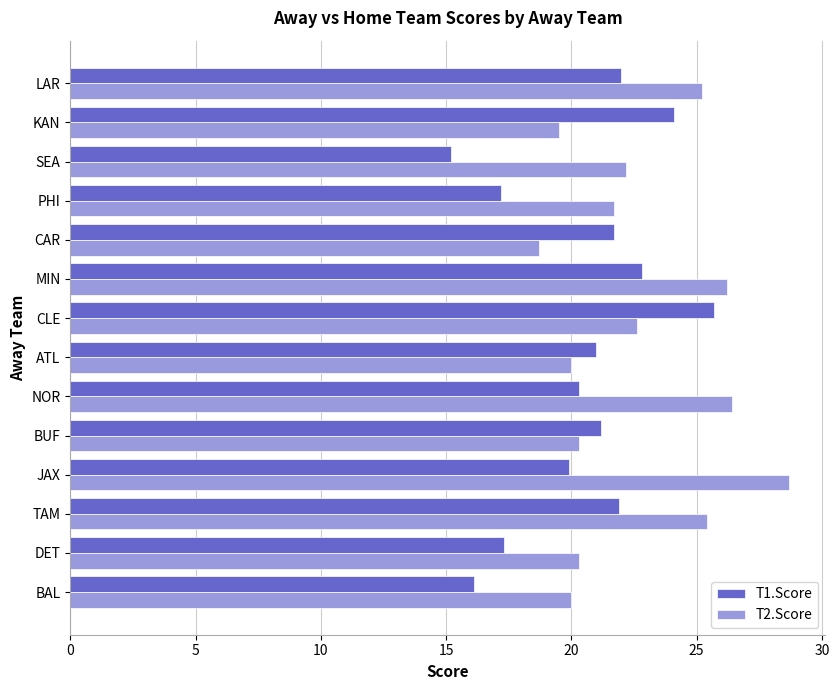

Read the T1.Score value at PHI.

17.2